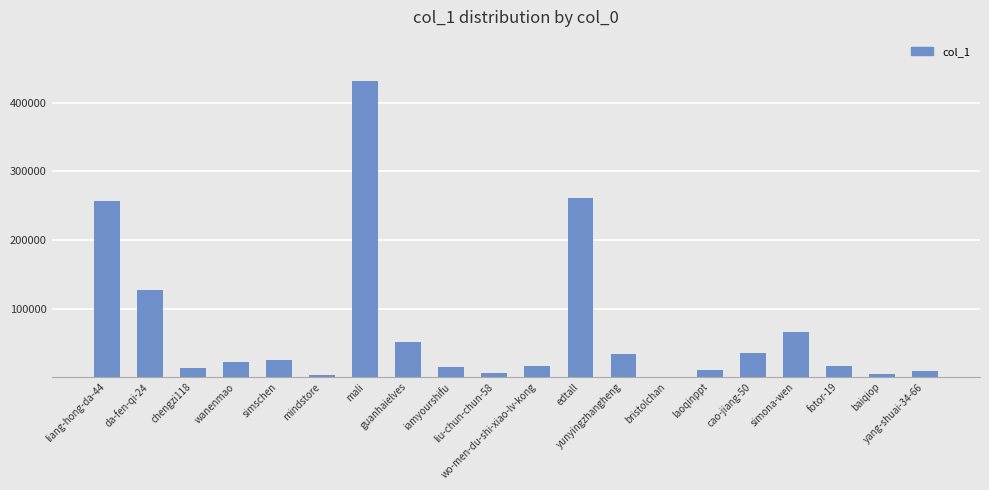

Where does the data first go above 22686?

liang-hong-da-44